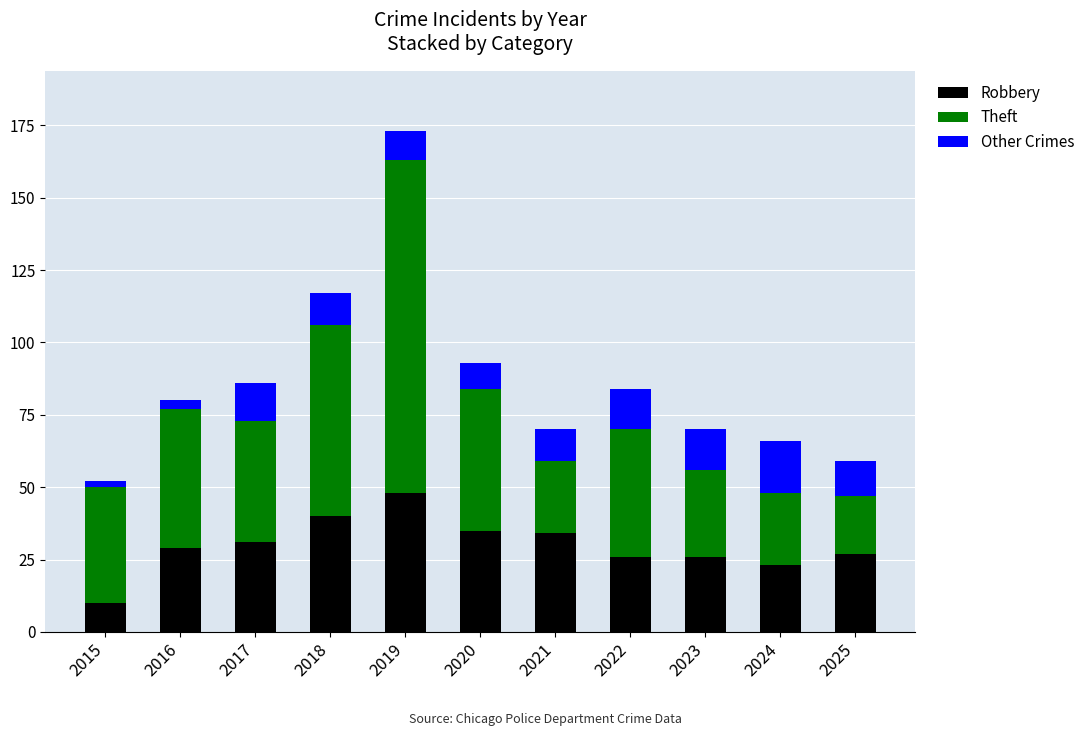

What is the minimum value for Robbery?

10